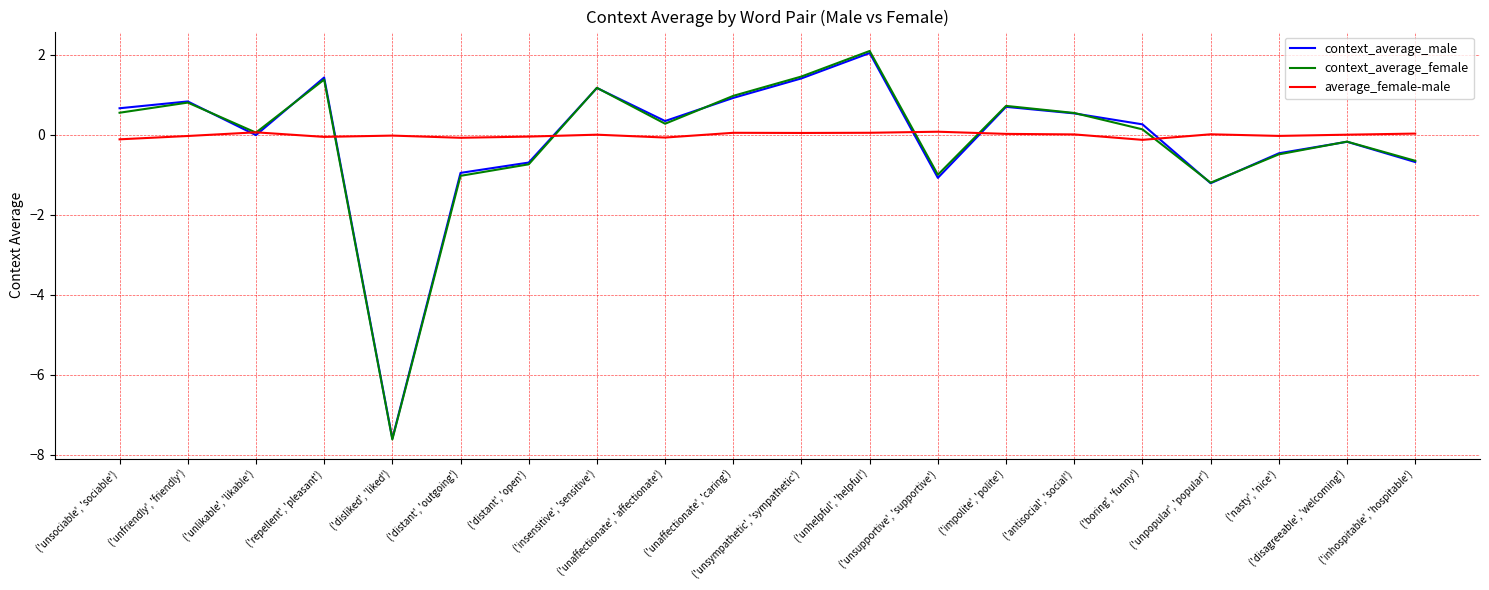

How many lines are shown in the chart?

3